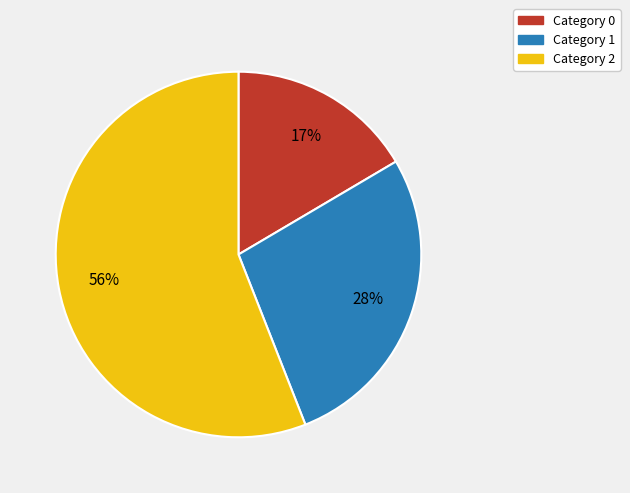

To the nearest percent, what is the average slice percentage?

33%